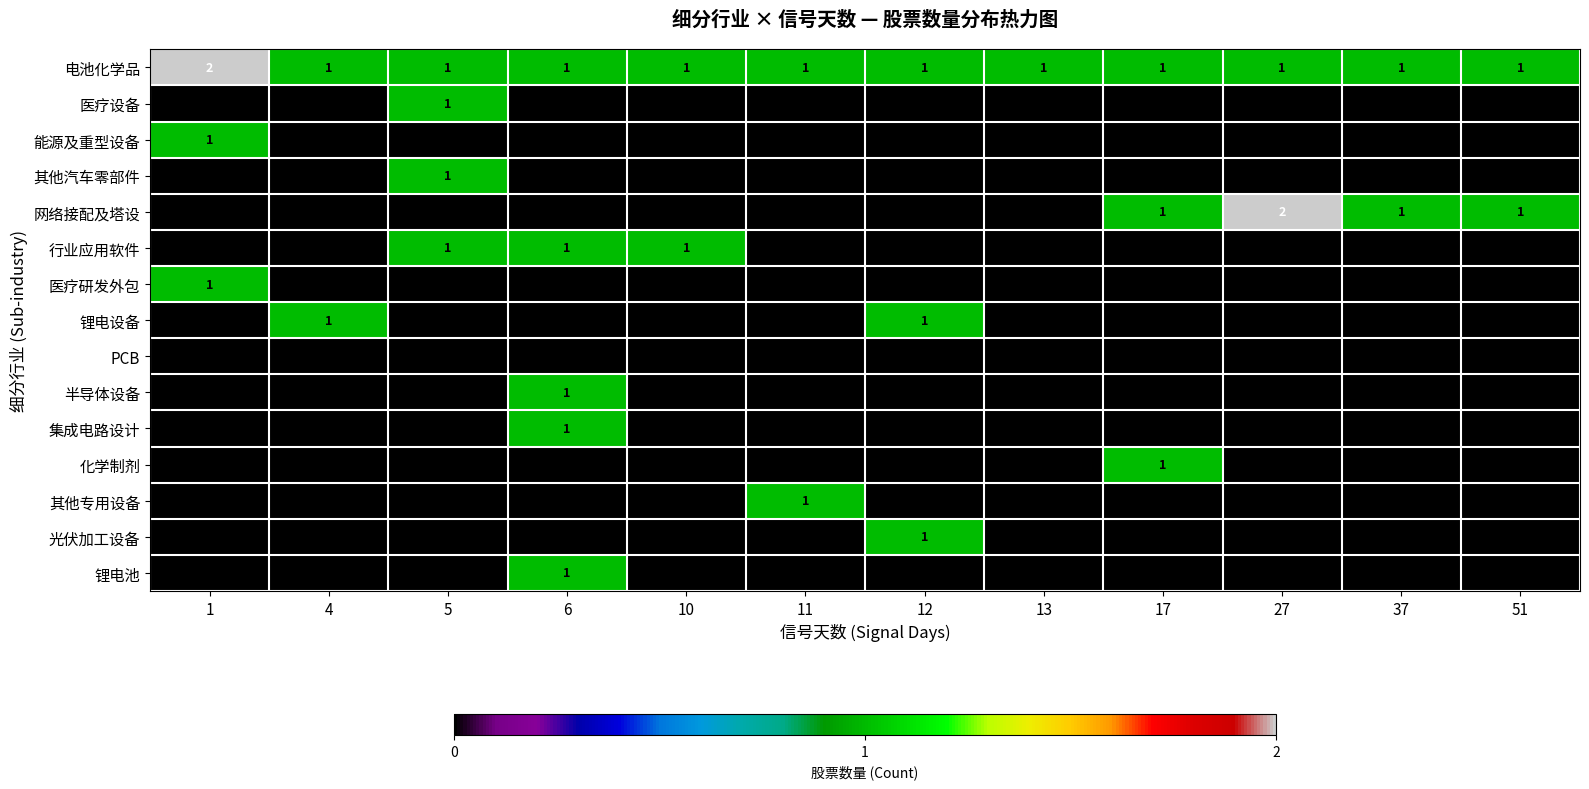

The 网络接配及塔设 series shows 1 at 13. True or false?

False